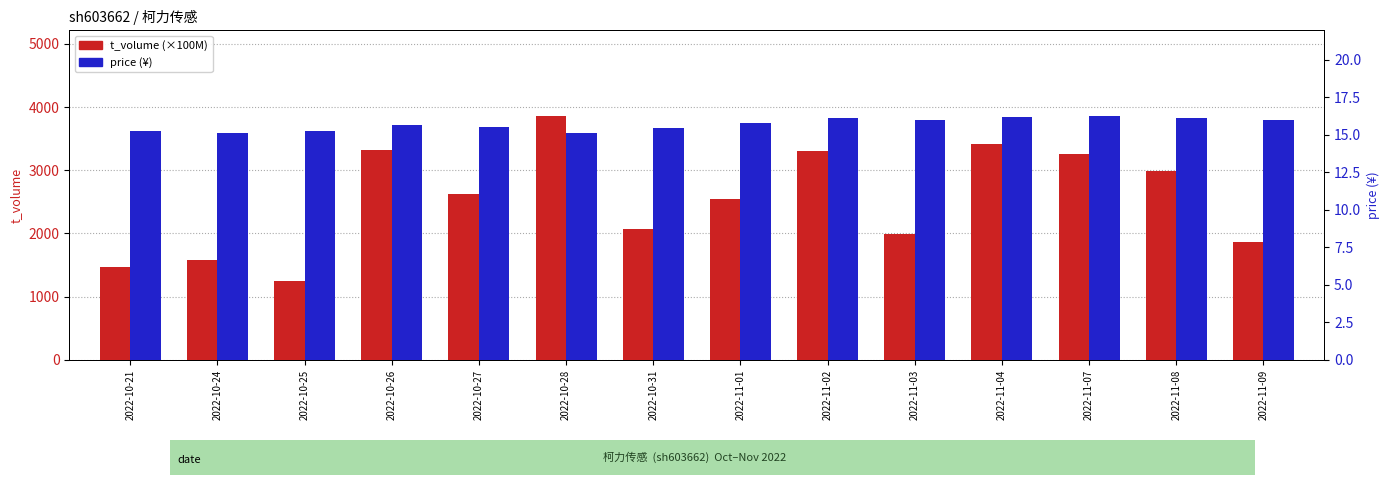

What is the difference between the price values at 2022-11-04 and 2022-11-01?

0.4